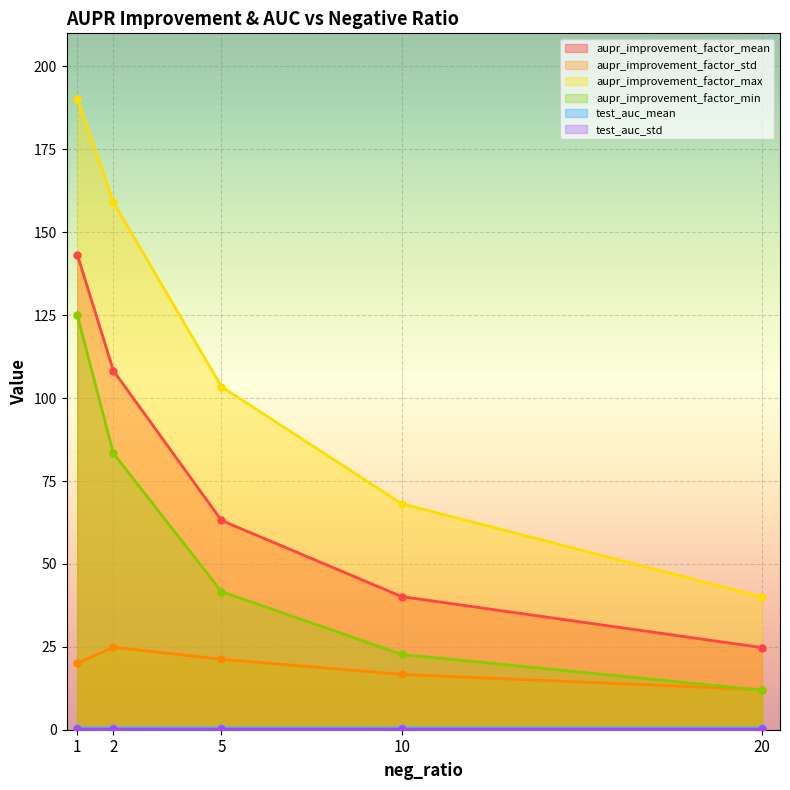

Which label corresponds to the largest value in the chart?

1